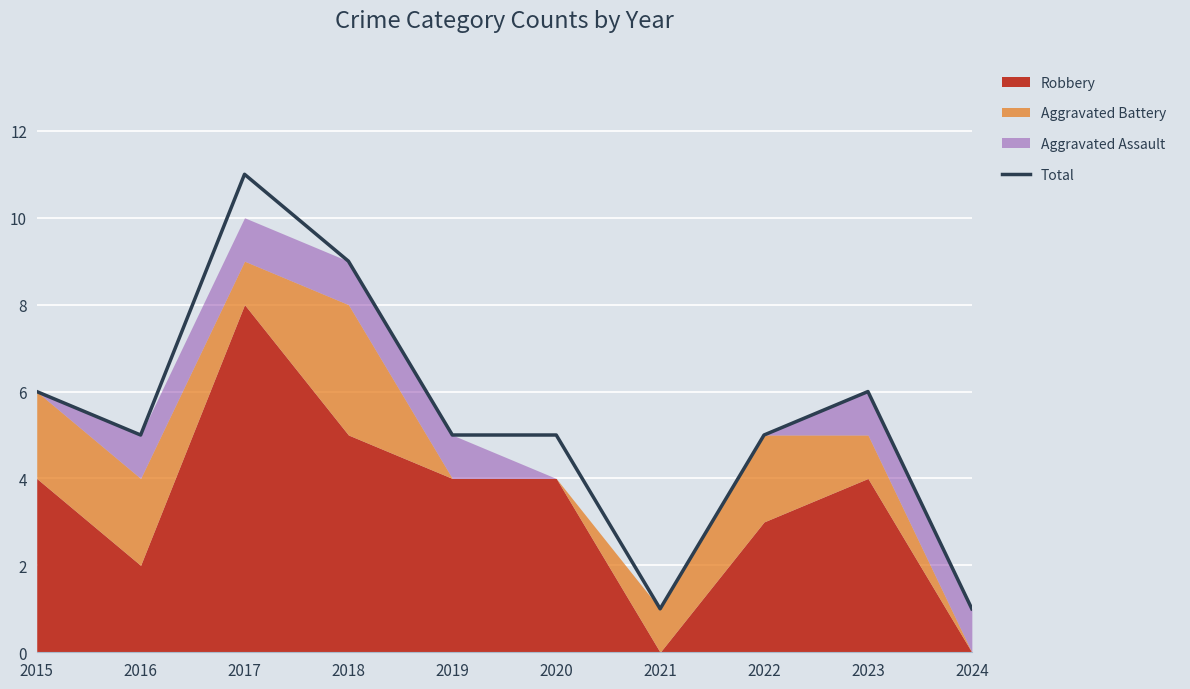

The value at 2024 is 1. True or false?

False